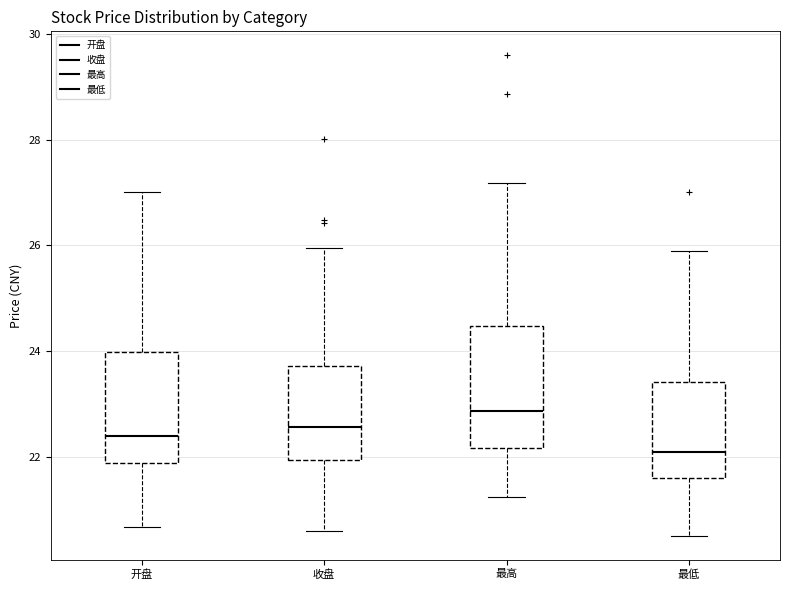

Reading left to right, read every box against the y-axis: the position of its median line, the range the box covers, and the ends of its whiskers. The values are not printed on the chart, so give them approximately, as read against the axis.

开盘: median 22.4, box 21.8 to 24.0, whiskers 20.6 to 27.0
收盘: median 22.6, box 22.0 to 23.8, whiskers 20.6 to 26.0
最高: median 22.8, box 22.2 to 24.4, whiskers 21.2 to 27.2
最低: median 22.2, box 21.6 to 23.4, whiskers 20.6 to 26.0